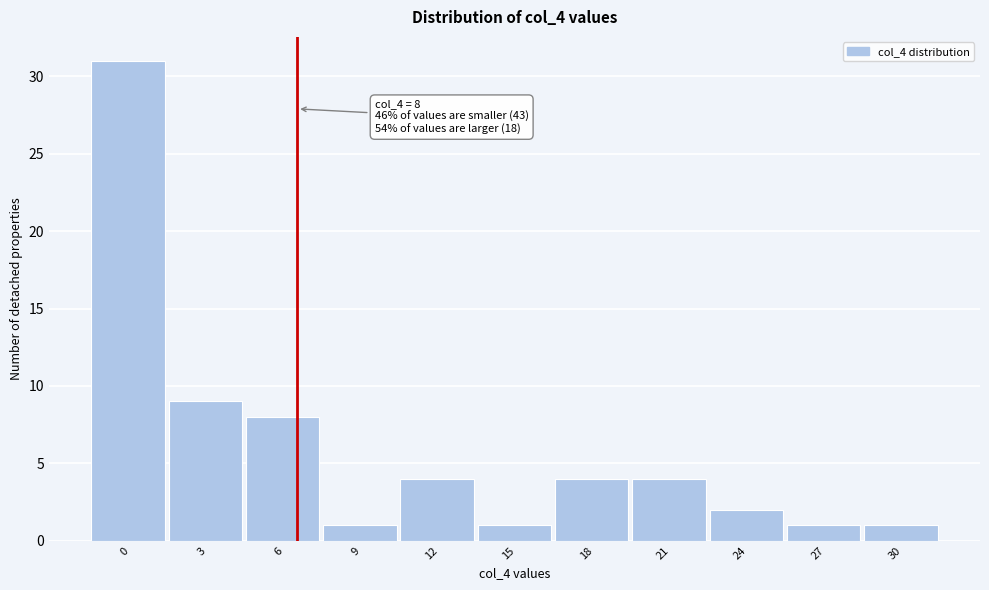

Reading right to left, transcribe all the data shown in this chart.

30=1	27=1	24=2	21=4	18=4	15=1	12=4	9=1	6=8	3=9	0=31